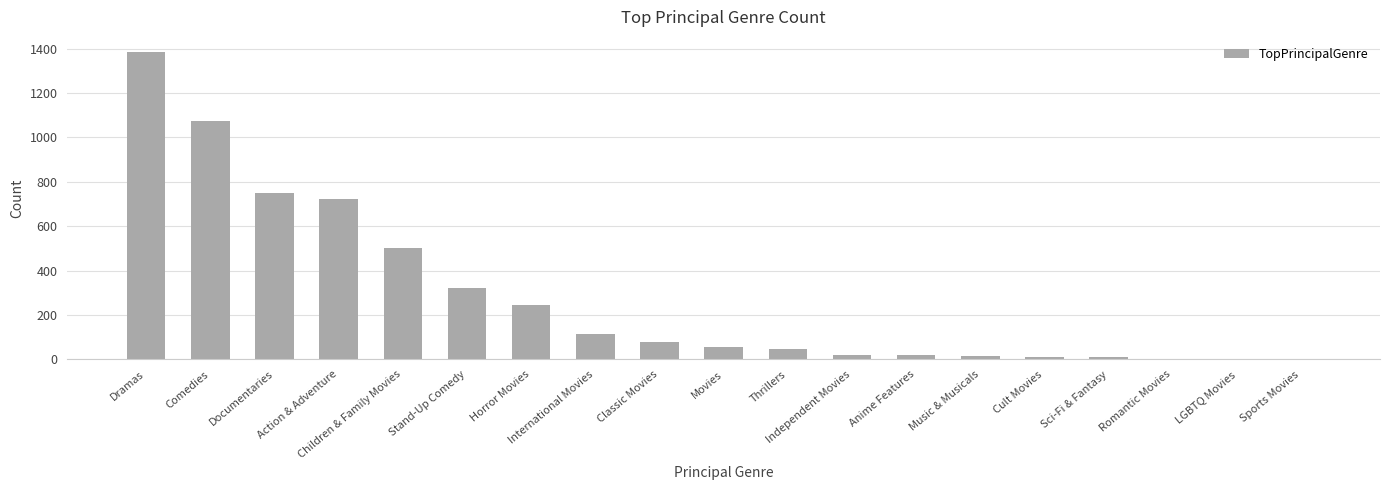

True or false: the data shows 1074 at Comedies.

True